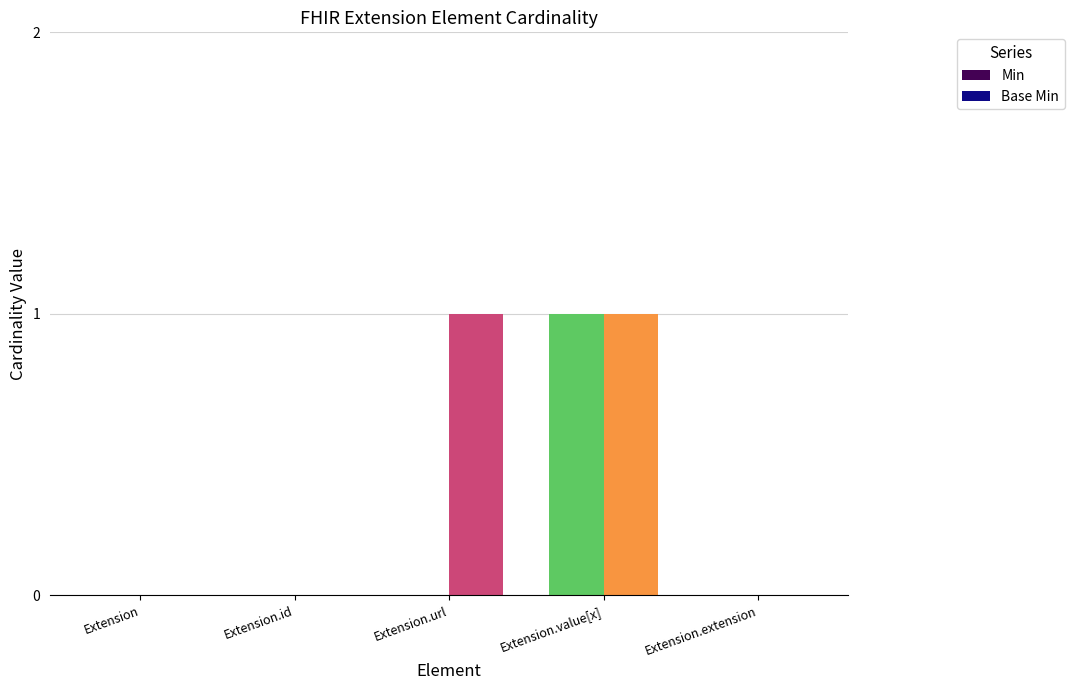

How many data points does each series have?

5